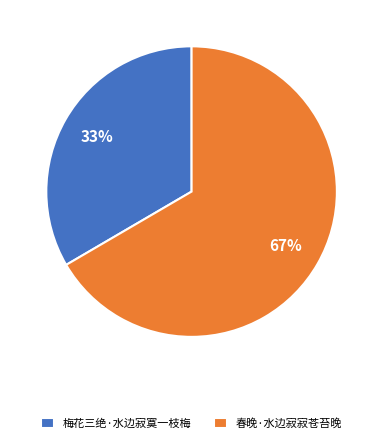

Rank the categories by value from highest to lowest.

春晚·水边寂寂苍苔晚, 梅花三绝·水边寂寞一枝梅